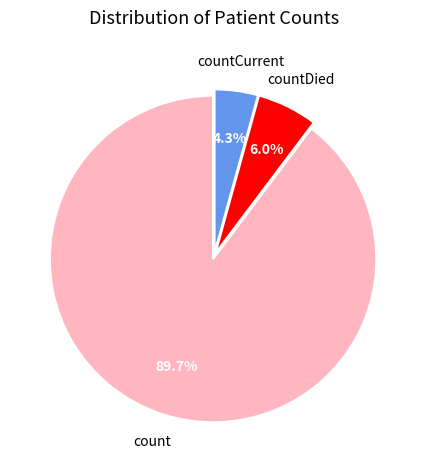

True or false: countDied accounts for 6% of the total.

True